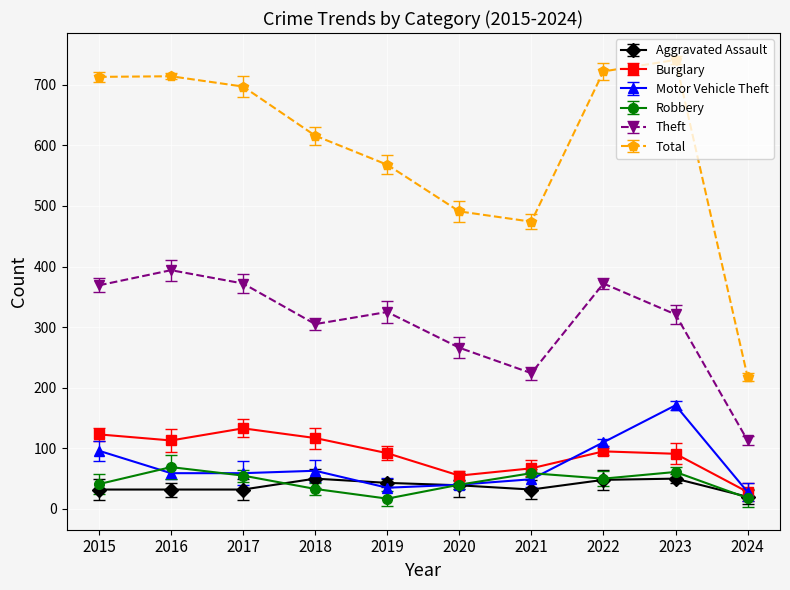

What is the highest value of the Aggravated Assault series?

50